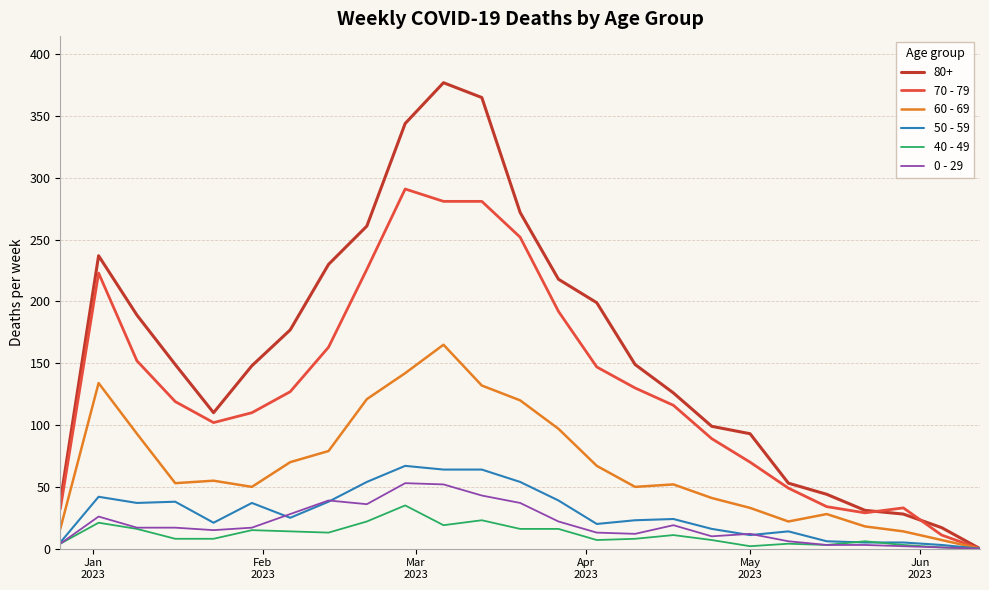

Which series has the largest range (max minus min)?

80+